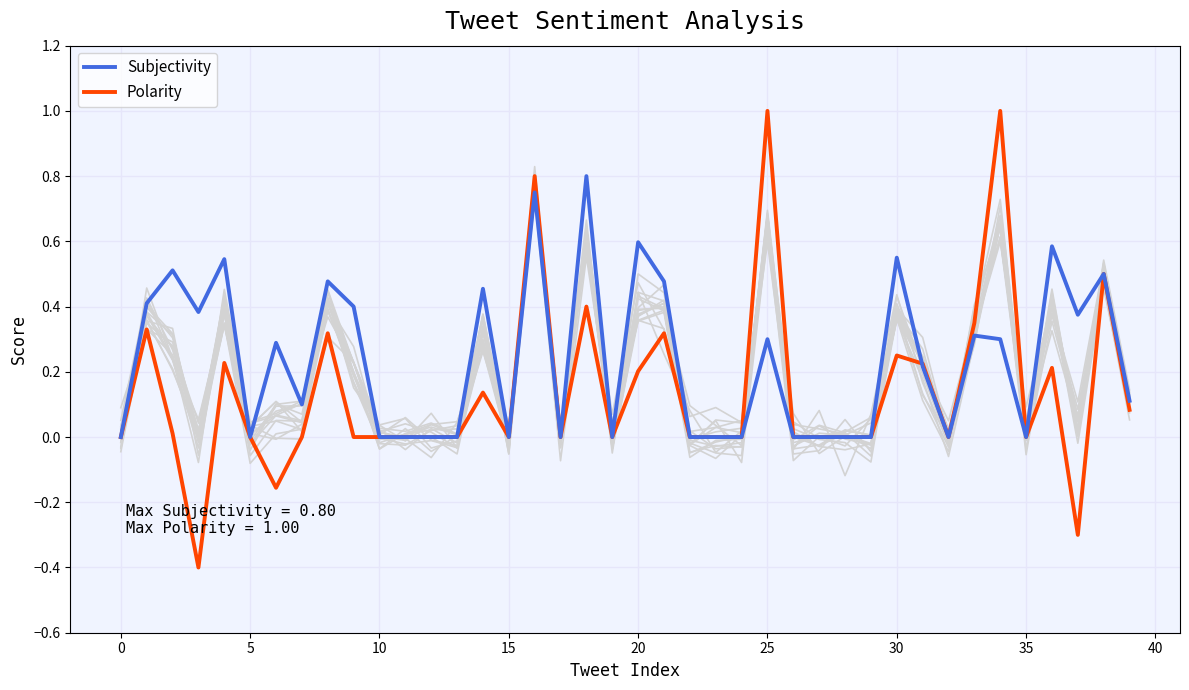

Which category has the highest value in the Subjectivity series?

18